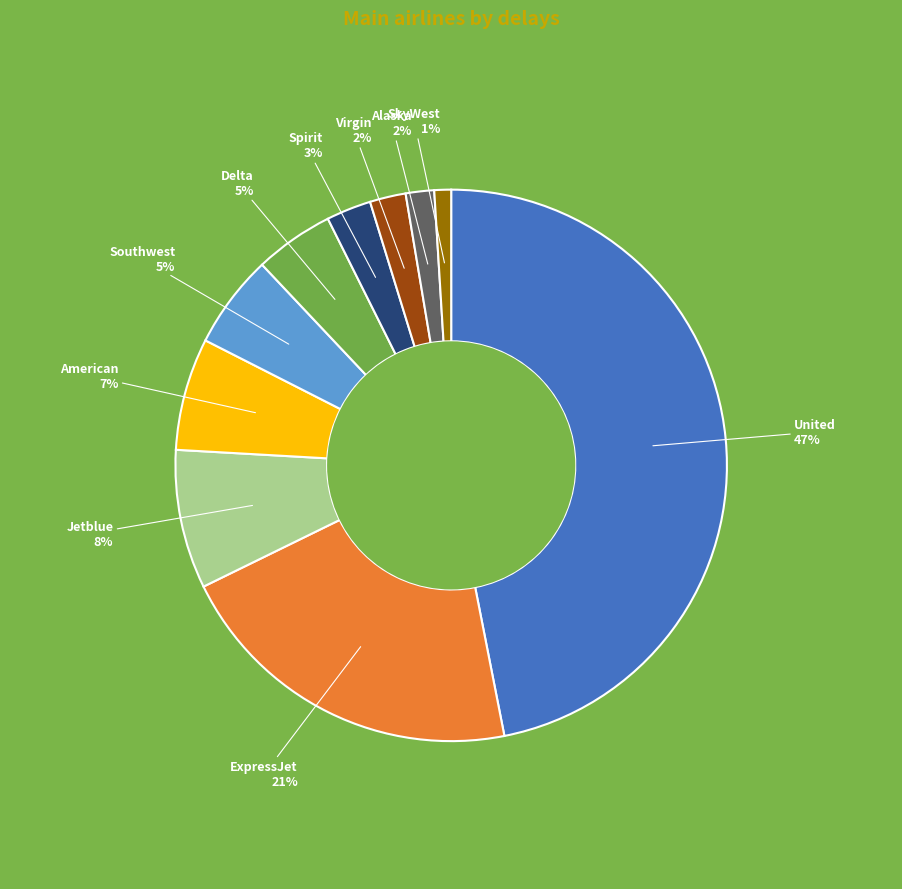

What percentage is the Delta slice, to the nearest percent?

5%